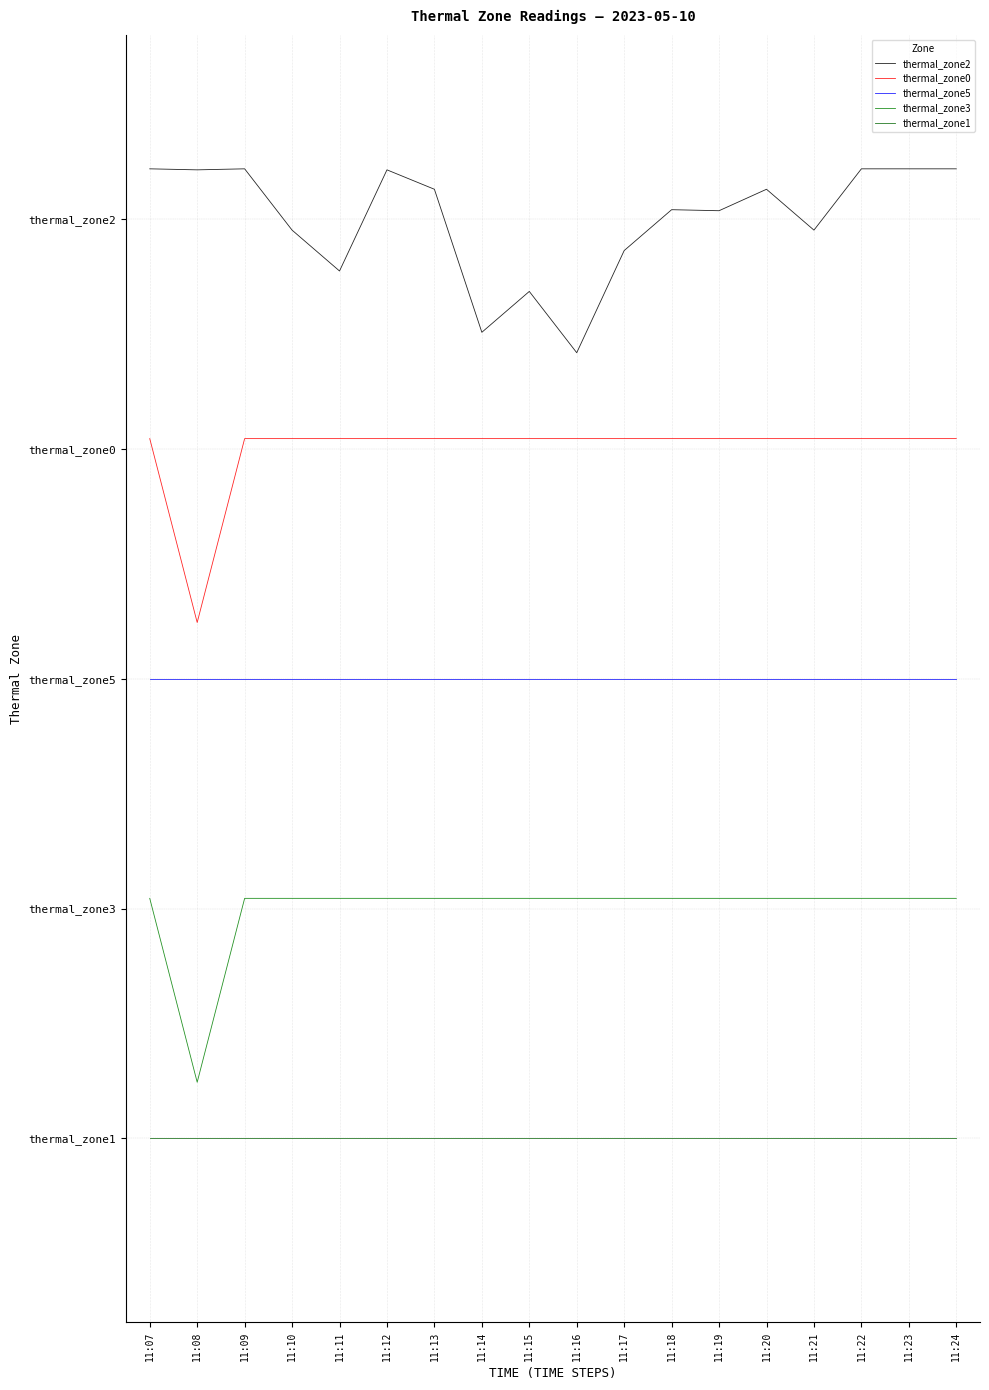

Does the chart have visible grid lines?

Yes